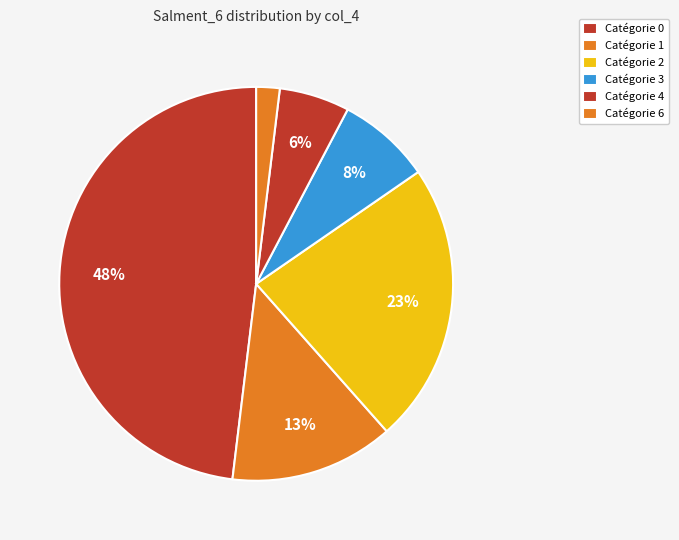

How many slices are in this pie chart?

6